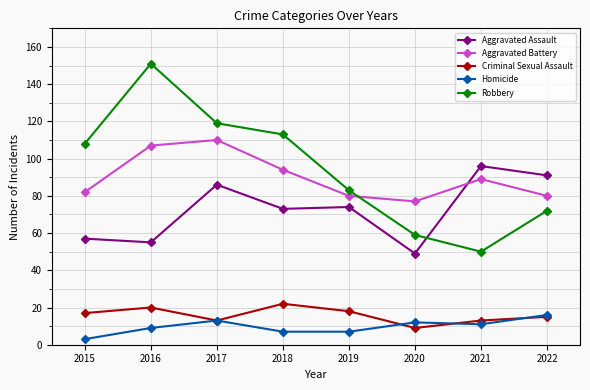

Between 2020 and 2021, which series saw the biggest shift?

Aggravated Assault